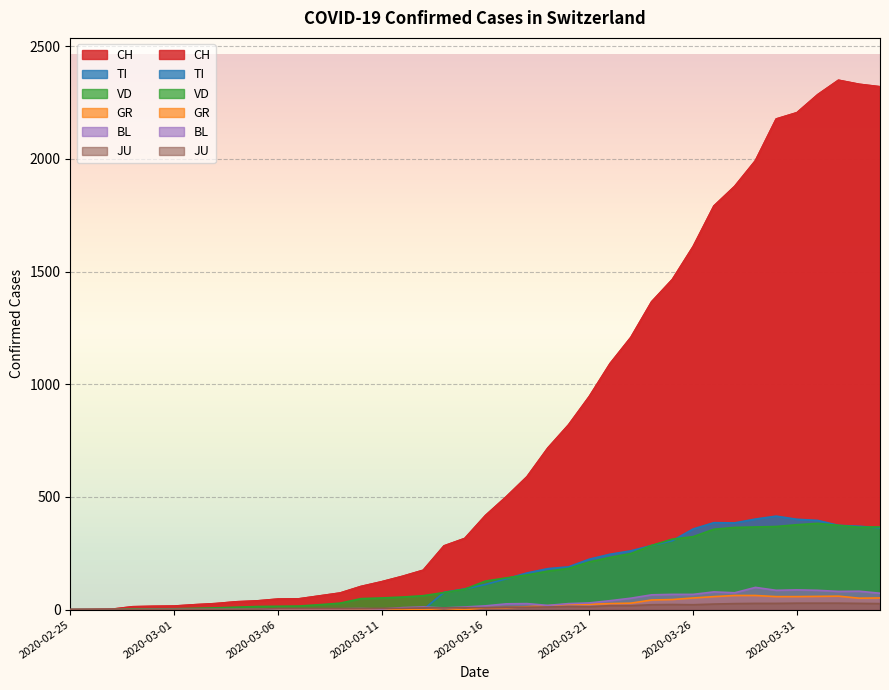

The CH series shows 74 at 2020-03-09. True or false?

True